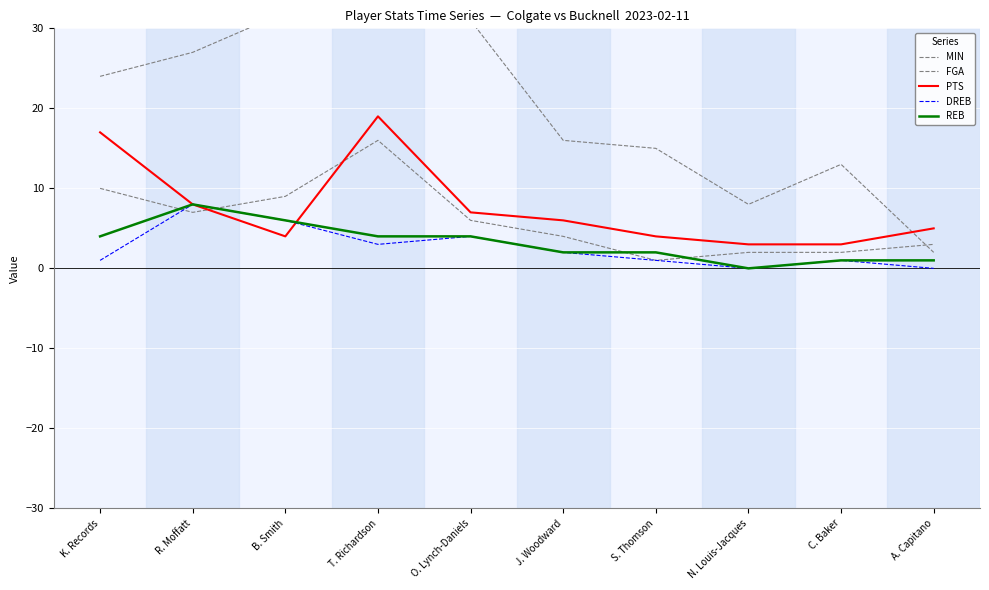

Which series has the largest total across all categories?

MIN